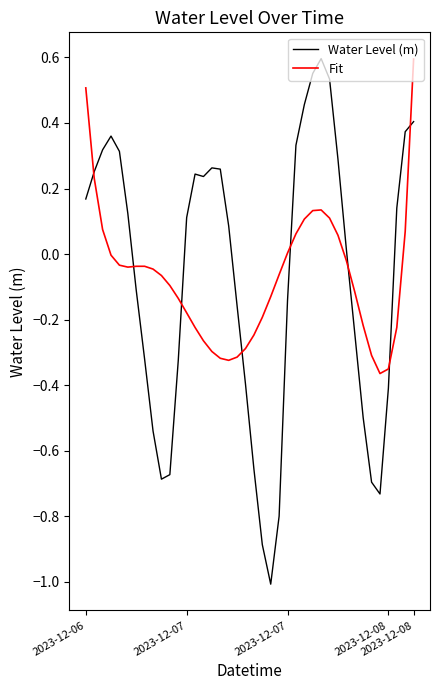

True or false: Fit and Water Level (m) cross at least once.

True